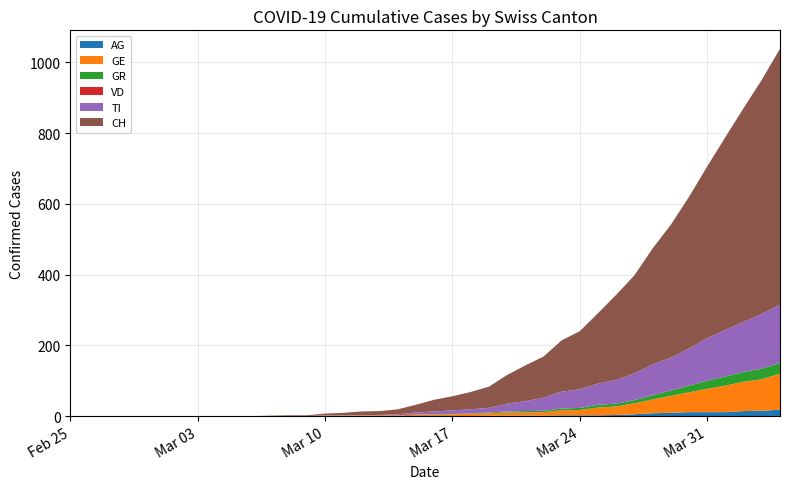

Reading left to right, transcribe all the data shown in this chart.

AG: 2020-02-25=0	2020-02-26=0	2020-02-27=0	2020-02-28=0	2020-02-29=0	2020-03-01=0	2020-03-02=0	2020-03-03=0	2020-03-04=0	2020-03-05=0	2020-03-06=0	2020-03-07=0	2020-03-08=0	2020-03-09=0	2020-03-10=0	2020-03-11=0	2020-03-12=0	2020-03-13=0	2020-03-14=0	2020-03-15=0	2020-03-16=0	2020-03-17=0	2020-03-18=0	2020-03-19=1	2020-03-20=1	2020-03-21=1	2020-03-22=1	2020-03-23=2	2020-03-24=2	2020-03-25=2	2020-03-26=3	2020-03-27=5	2020-03-28=8	2020-03-29=9	2020-03-30=11	2020-03-31=11	2020-04-01=11	2020-04-02=14	2020-04-03=15	2020-04-04=18
GE: 2020-02-25=0	2020-02-26=0	2020-02-27=0	2020-02-28=0	2020-02-29=0	2020-03-01=0	2020-03-02=0	2020-03-03=0	2020-03-04=0	2020-03-05=0	2020-03-06=0	2020-03-07=0	2020-03-08=0	2020-03-09=0	2020-03-10=1	2020-03-11=1	2020-03-12=2	2020-03-13=2	2020-03-14=2	2020-03-15=4	2020-03-16=4	2020-03-17=5	2020-03-18=6	2020-03-19=7	2020-03-20=9	2020-03-21=9	2020-03-22=10	2020-03-23=14	2020-03-24=15	2020-03-25=22	2020-03-26=24	2020-03-27=31	2020-03-28=39	2020-03-29=48	2020-03-30=56	2020-03-31=66	2020-04-01=75	2020-04-02=83	2020-04-03=89	2020-04-04=102
GR: 2020-02-25=0	2020-02-26=0	2020-02-27=0	2020-02-28=0	2020-02-29=0	2020-03-01=0	2020-03-02=0	2020-03-03=0	2020-03-04=0	2020-03-05=0	2020-03-06=0	2020-03-07=0	2020-03-08=0	2020-03-09=0	2020-03-10=0	2020-03-11=0	2020-03-12=0	2020-03-13=0	2020-03-14=0	2020-03-15=0	2020-03-16=1	2020-03-17=1	2020-03-18=1	2020-03-19=2	2020-03-20=3	2020-03-21=4	2020-03-22=4	2020-03-23=5	2020-03-24=6	2020-03-25=8	2020-03-26=8	2020-03-27=9	2020-03-28=12	2020-03-29=15	2020-03-30=19	2020-03-31=23	2020-04-01=26	2020-04-02=28	2020-04-03=30	2020-04-04=30
VD: 2020-02-25=0	2020-02-26=0	2020-02-27=0	2020-02-28=0	2020-02-29=0	2020-03-01=0	2020-03-02=0	2020-03-03=0	2020-03-04=0	2020-03-05=0	2020-03-06=0	2020-03-07=0	2020-03-08=0	2020-03-09=0	2020-03-10=0	2020-03-11=0	2020-03-12=0	2020-03-13=0	2020-03-14=0	2020-03-15=0	2020-03-16=0	2020-03-17=0	2020-03-18=0	2020-03-19=0	2020-03-20=0	2020-03-21=0	2020-03-22=0	2020-03-23=0	2020-03-24=0	2020-03-25=0	2020-03-26=0	2020-03-27=0	2020-03-28=0	2020-03-29=0	2020-03-30=0	2020-03-31=0	2020-04-01=0	2020-04-02=0	2020-04-03=0	2020-04-04=0
TI: 2020-02-25=0	2020-02-26=0	2020-02-27=0	2020-02-28=0	2020-02-29=0	2020-03-01=0	2020-03-02=0	2020-03-03=0	2020-03-04=0	2020-03-05=0	2020-03-06=0	2020-03-07=0	2020-03-08=0	2020-03-09=0	2020-03-10=1	2020-03-11=1	2020-03-12=1	2020-03-13=1	2020-03-14=3	2020-03-15=6	2020-03-16=8	2020-03-17=10	2020-03-18=12	2020-03-19=13	2020-03-20=22	2020-03-21=28	2020-03-22=37	2020-03-23=48	2020-03-24=53	2020-03-25=60	2020-03-26=67	2020-03-27=76	2020-03-28=87	2020-03-29=93	2020-03-30=105	2020-03-31=120	2020-04-01=132	2020-04-02=141	2020-04-03=155	2020-04-04=165
CH: 2020-02-25=0	2020-02-26=0	2020-02-27=0	2020-02-28=0	2020-02-29=0	2020-03-01=0	2020-03-02=0	2020-03-03=0	2020-03-04=0	2020-03-05=0	2020-03-06=0	2020-03-07=1	2020-03-08=2	2020-03-09=2	2020-03-10=5	2020-03-11=7	2020-03-12=10	2020-03-13=11	2020-03-14=14	2020-03-15=22	2020-03-16=33	2020-03-17=40	2020-03-18=49	2020-03-19=60	2020-03-20=81	2020-03-21=101	2020-03-22=116	2020-03-23=145	2020-03-24=164	2020-03-25=199	2020-03-26=241	2020-03-27=277	2020-03-28=328	2020-03-29=376	2020-03-30=429	2020-03-31=486	2020-04-01=545	2020-04-02=605	2020-04-03=662	2020-04-04=724